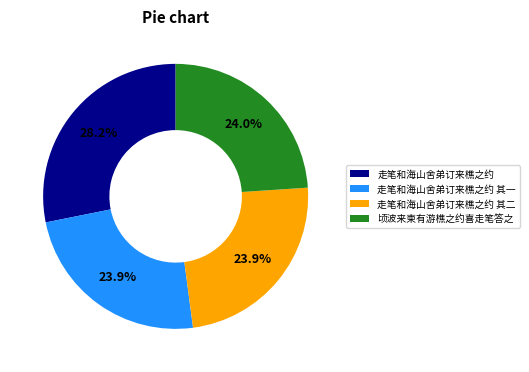

Does any single category account for the majority?

No